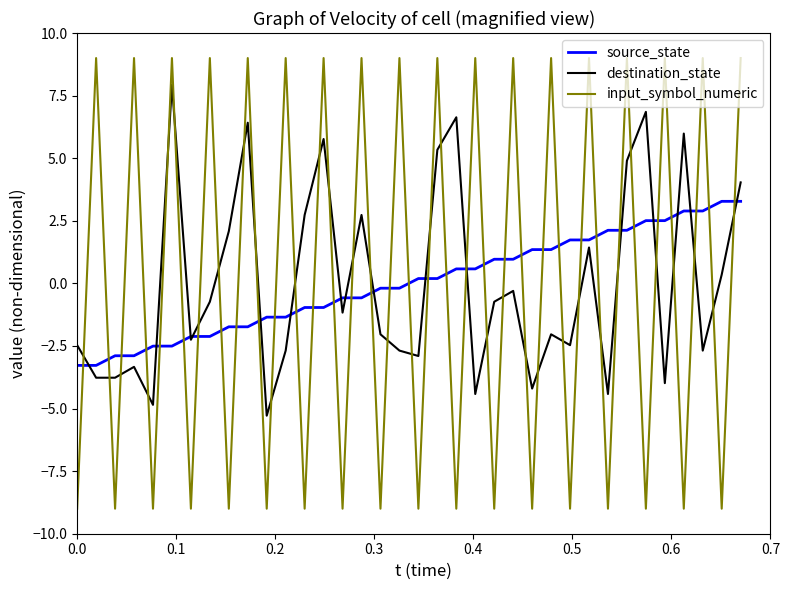

What is the minimum value shown in the chart?

-9.0